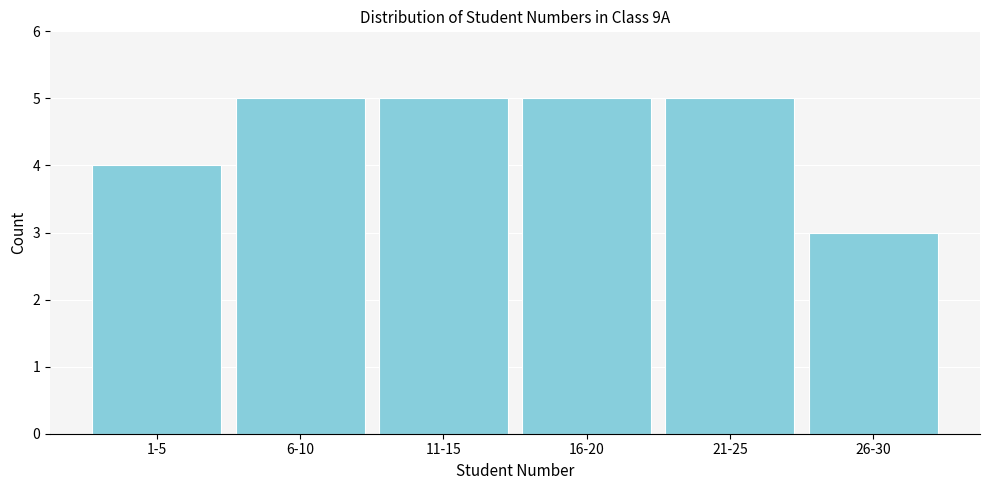

Reading left to right, transcribe all the data shown in this chart.

1-5=4	6-10=5	11-15=5	16-20=5	21-25=5	26-30=3